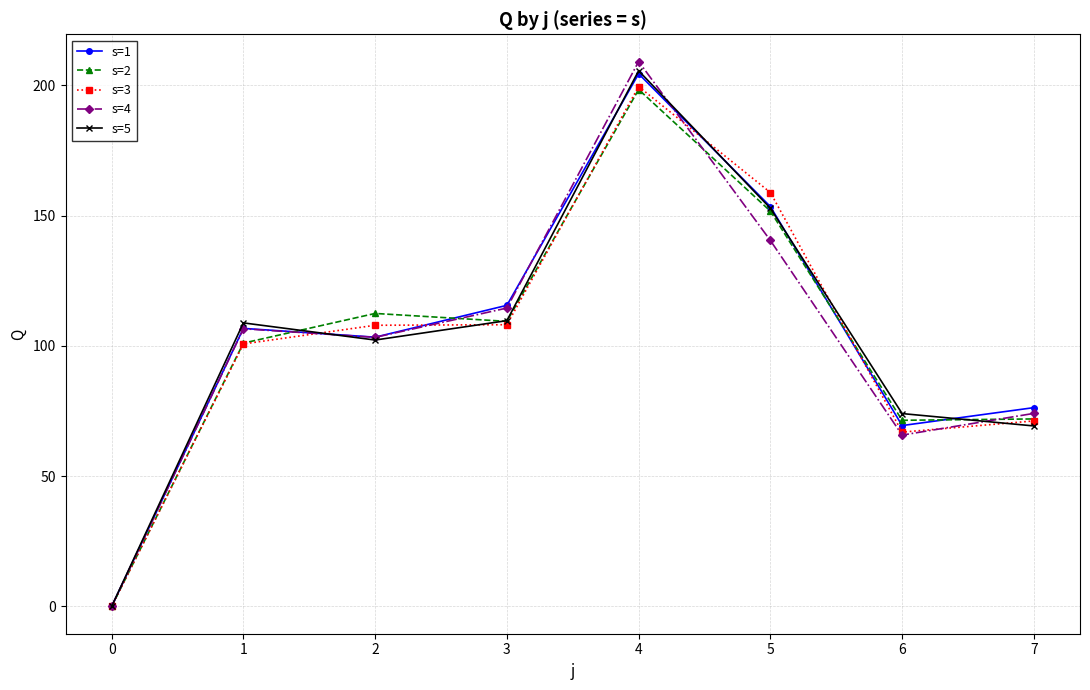

What is the greatest value displayed?

209.1